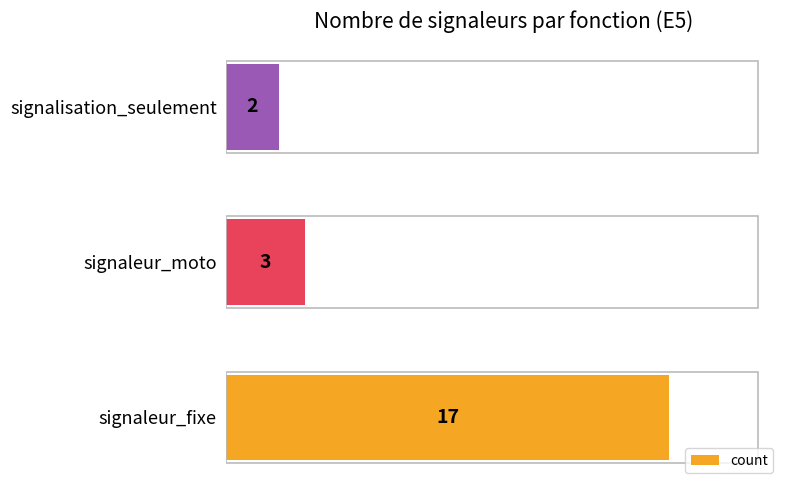

Reading bottom to top, extract all data points from this chart.

17	3	2